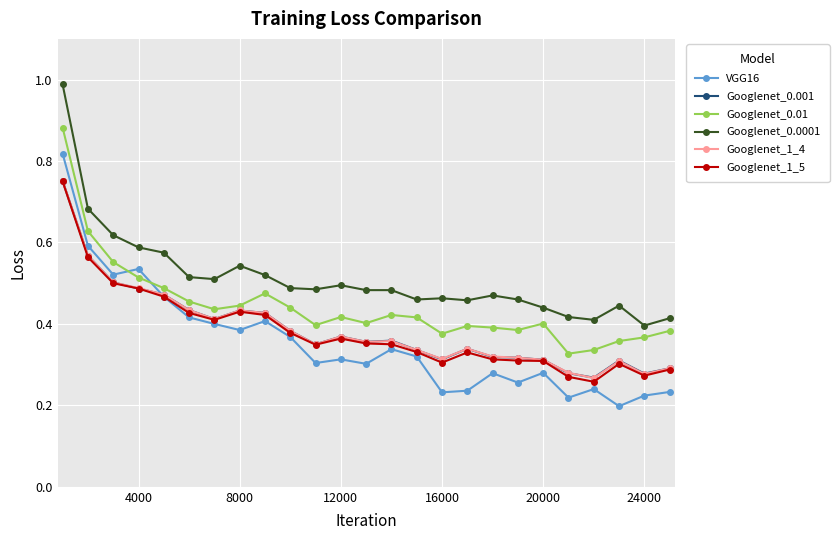

Which series has the widest spread of values?

VGG16